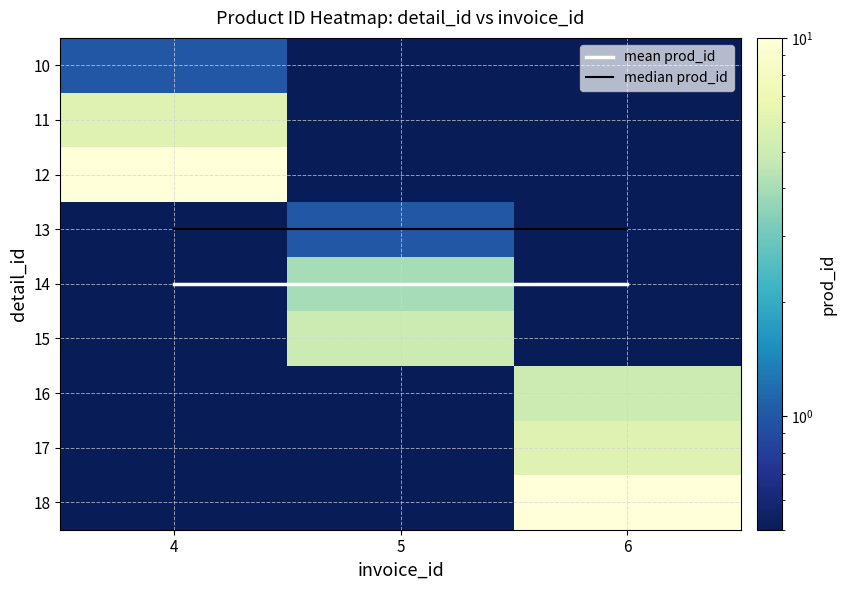

What is the minimum value for 10?

0.5